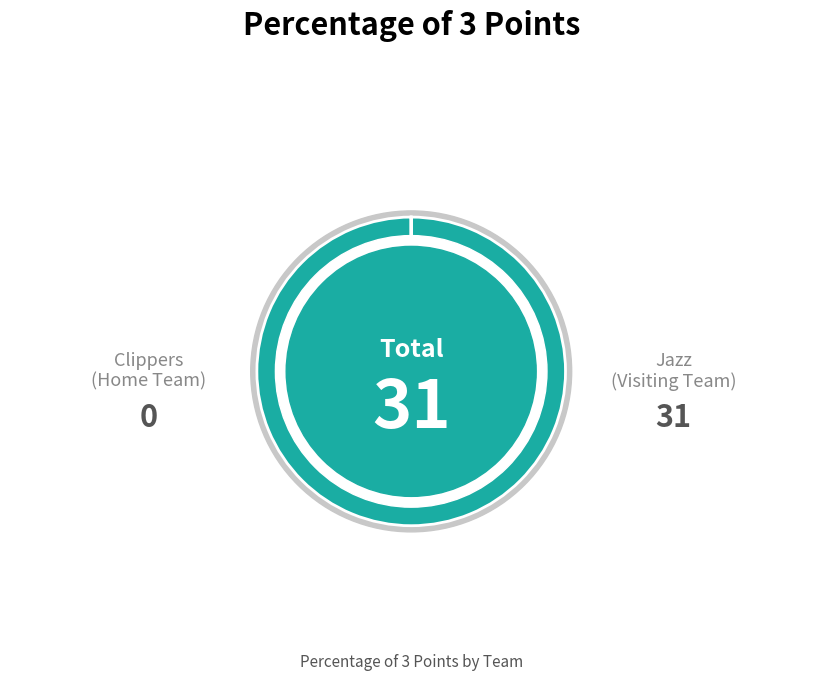

Count the number of slices in the pie.

2